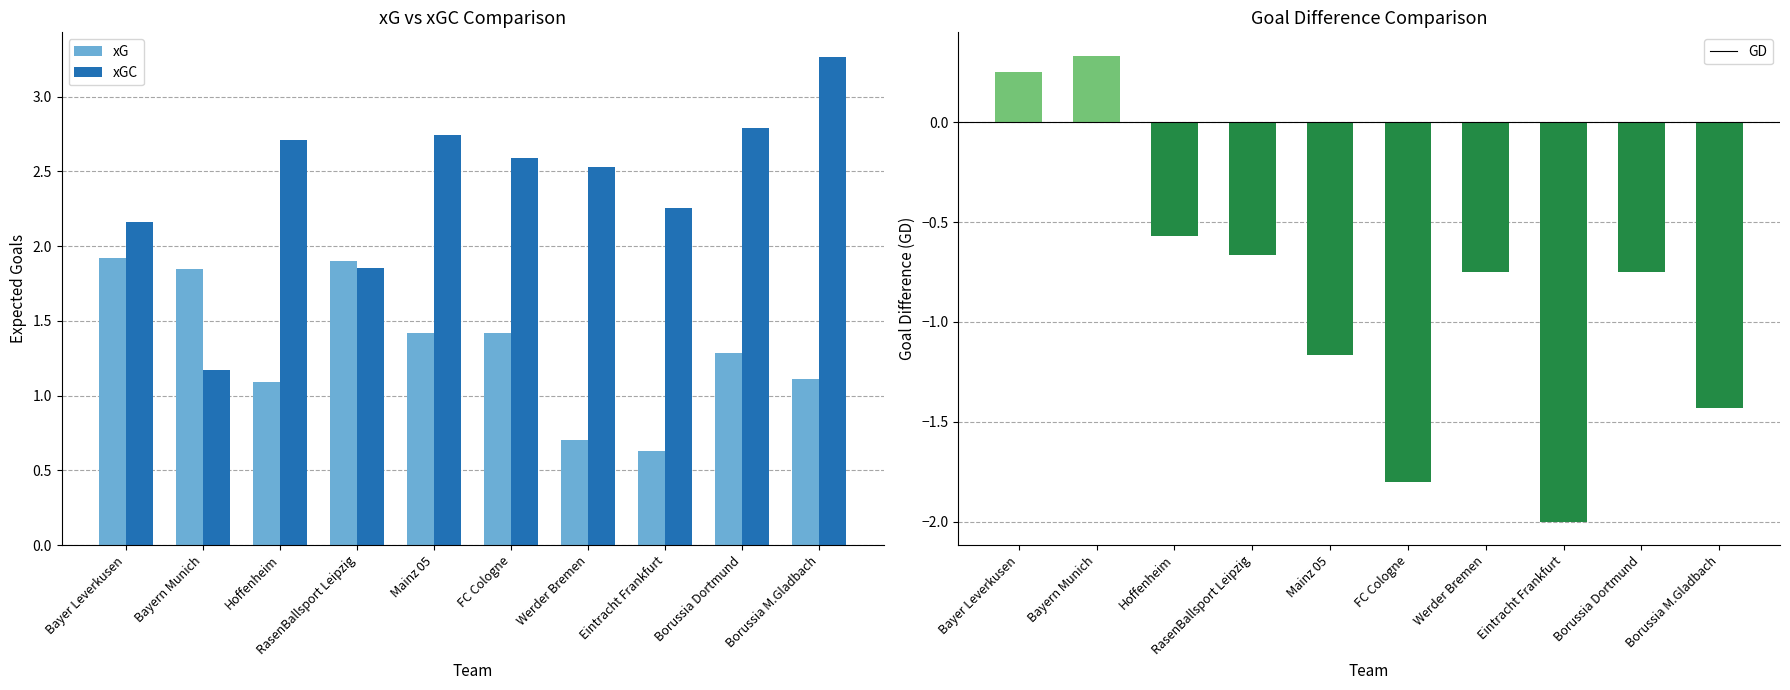

What is the difference between the maximum and minimum values in the xGC series?

2.1